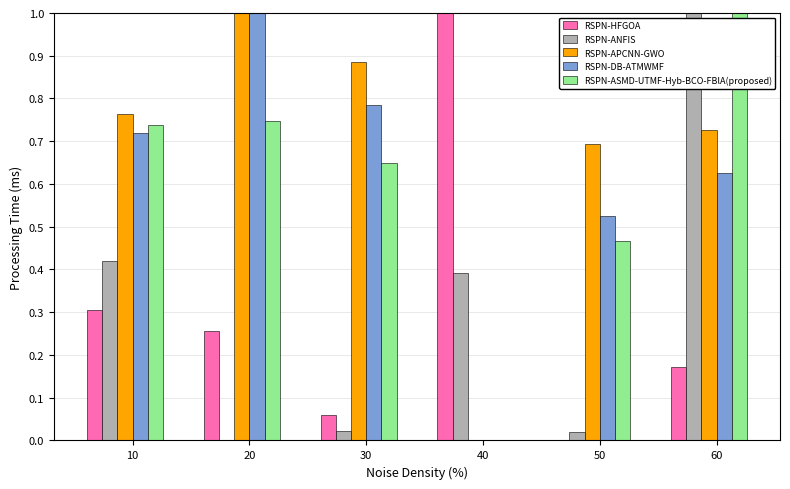

Which series changed the most between 20 and 30?

RSPN-DB-ATMWMF